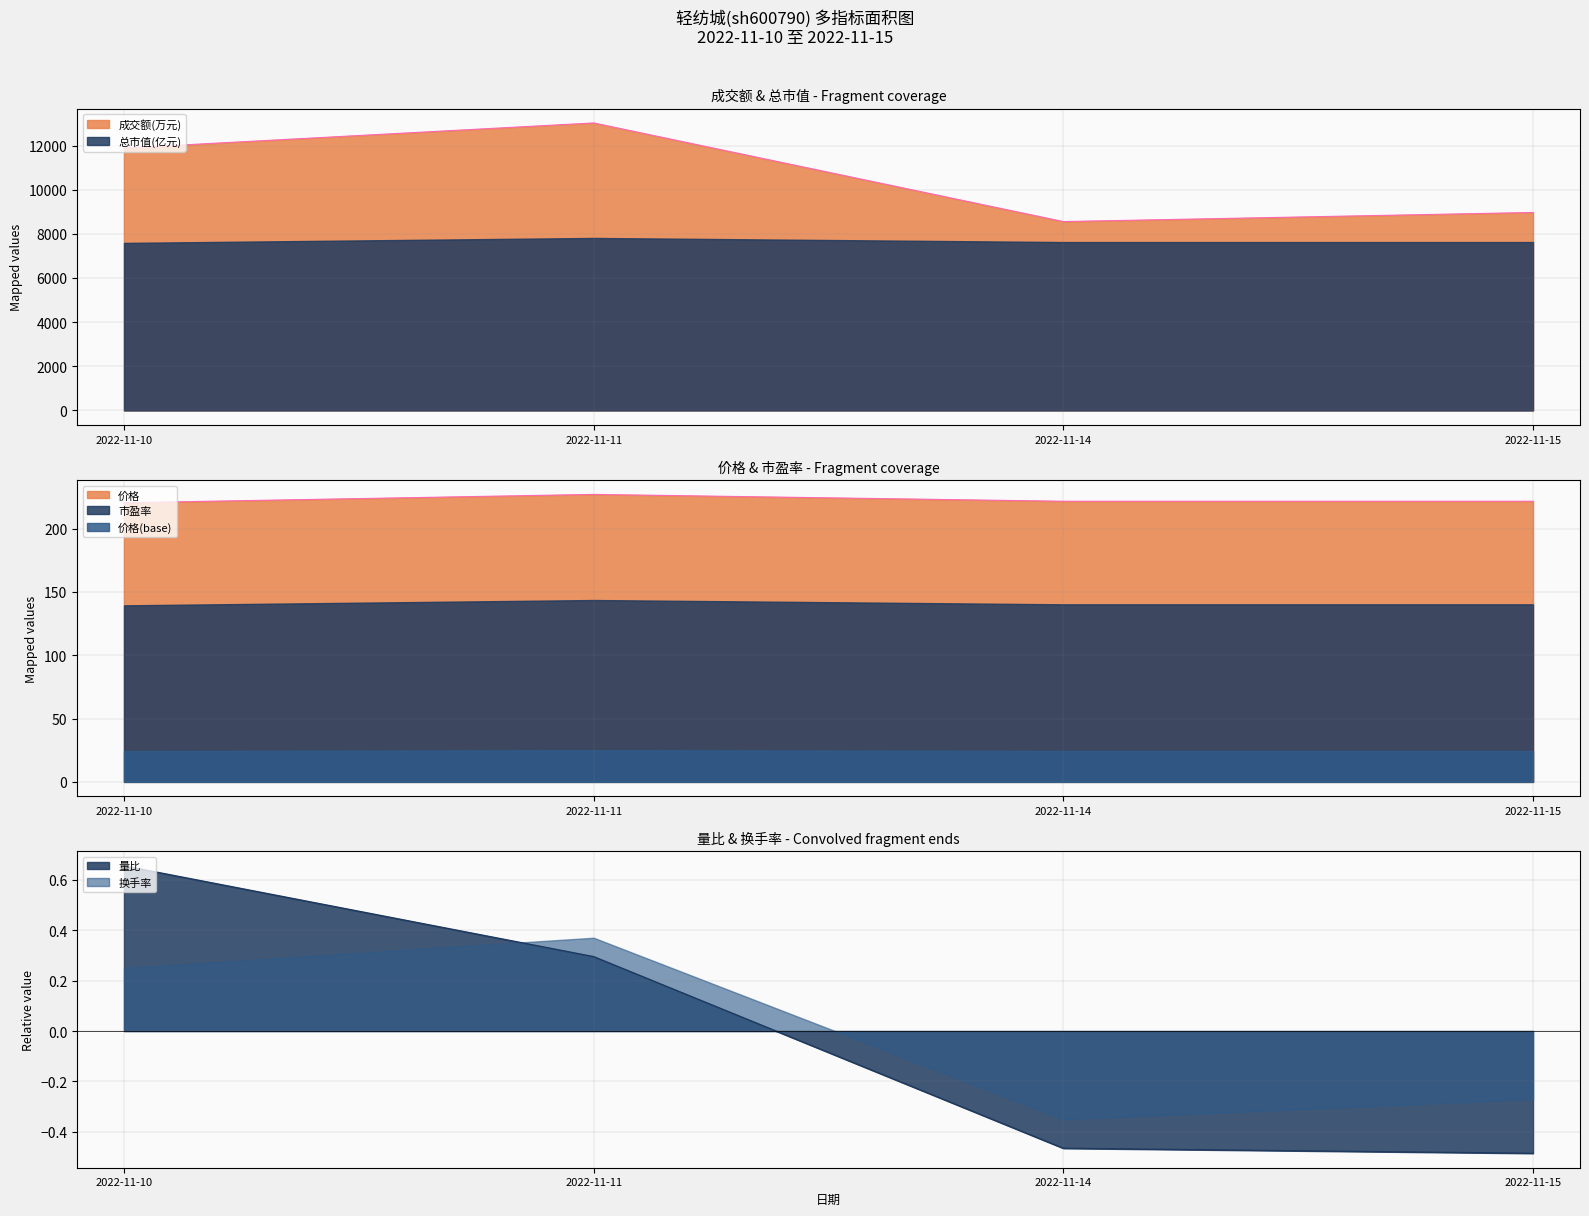

After their last crossing, which series has the higher values: 量比 or 换手率?

换手率